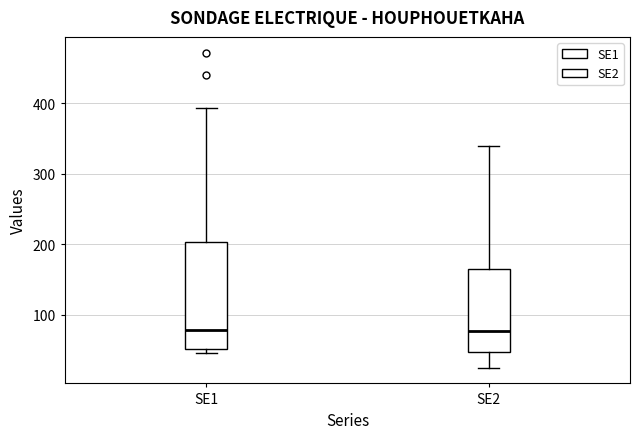

Reading left to right, read every box against the y-axis: the position of its median line, the range the box covers, and the ends of its whiskers. The values are not printed on the chart, so give them approximately, as read against the axis.

SE1: median 80, box 50 to 200, whiskers 50 (just below the box's lower edge) to 390
SE2: median 80, box 50 to 170, whiskers 30 to 340